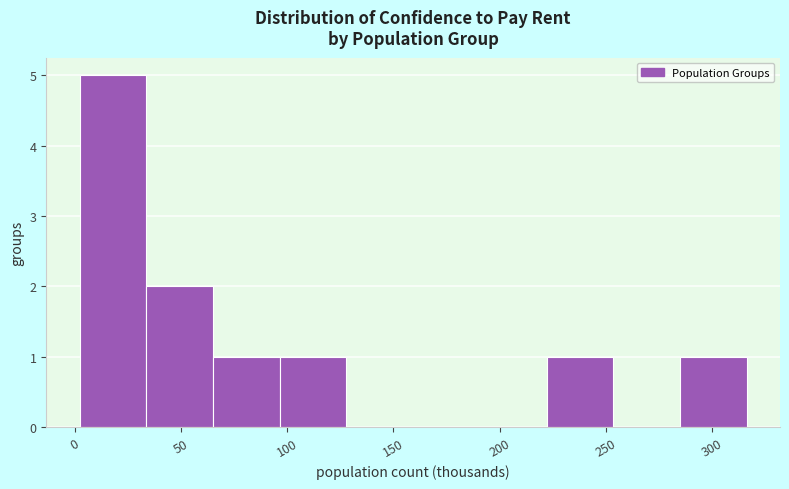

Reading left to right, transcribe this chart: for each bar, give the range it covers on the x-axis and its height. Neither the bar edges nor the heights are printed on the chart, so give them approximately, as read against the axes.

0 to 35: 5
35 to 65: 2
65 to 95: 1
95 to 130: 1
130 to 160: 0
160 to 190: 0
190 to 220: 0
220 to 255: 1
255 to 285: 0
285 to 315: 1